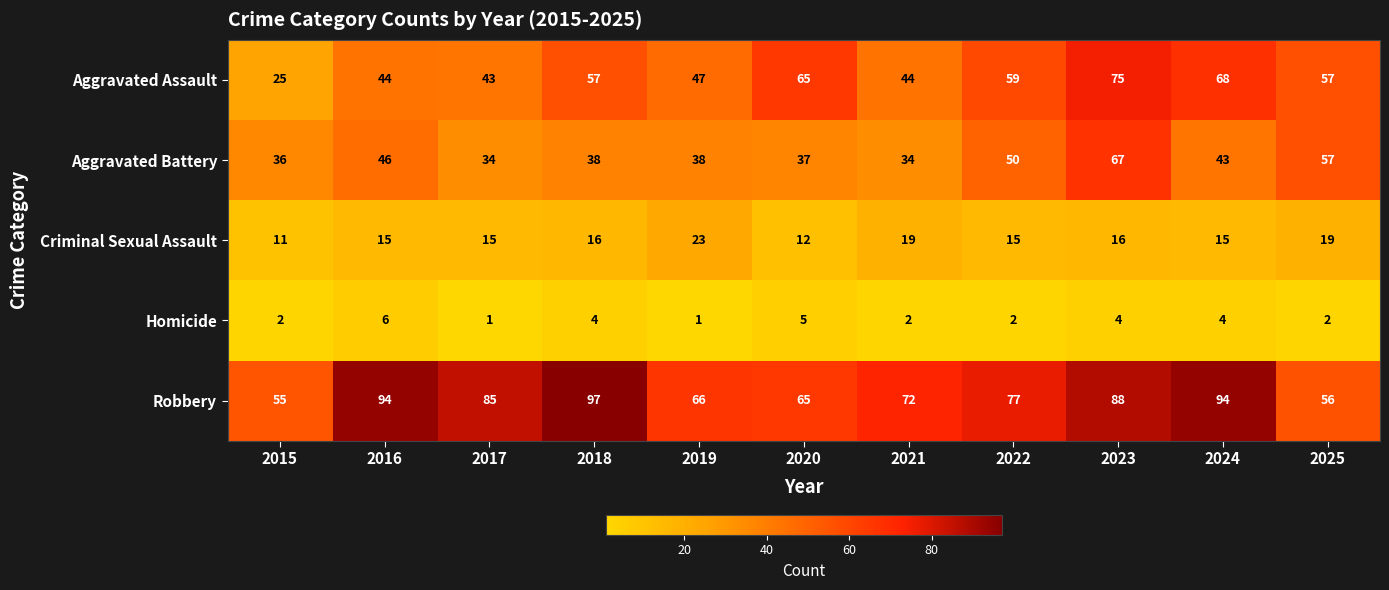

True or false: Aggravated Assault has a value of 57 at 2018.

True